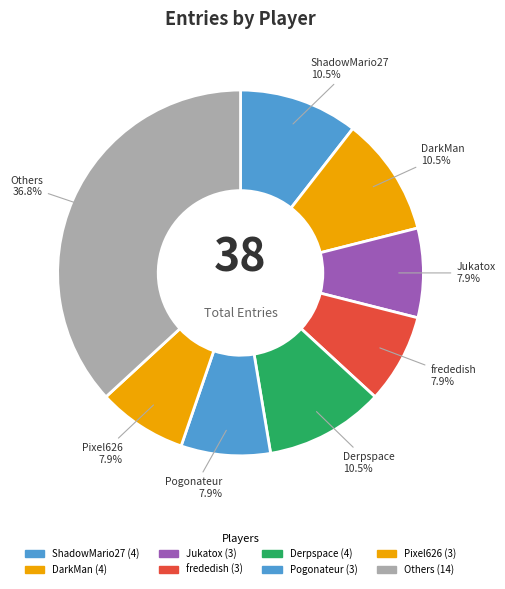

Is there a majority slice in this chart?

No